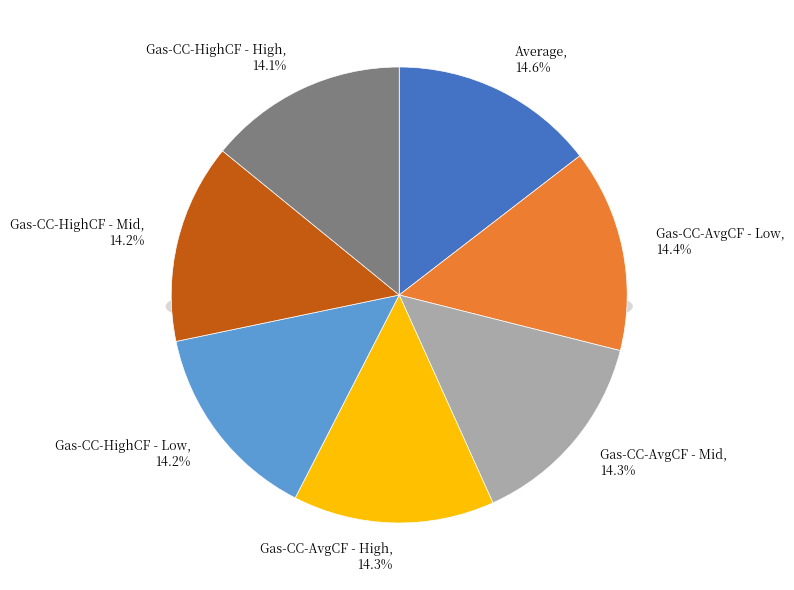

How many segments does this pie chart have?

7